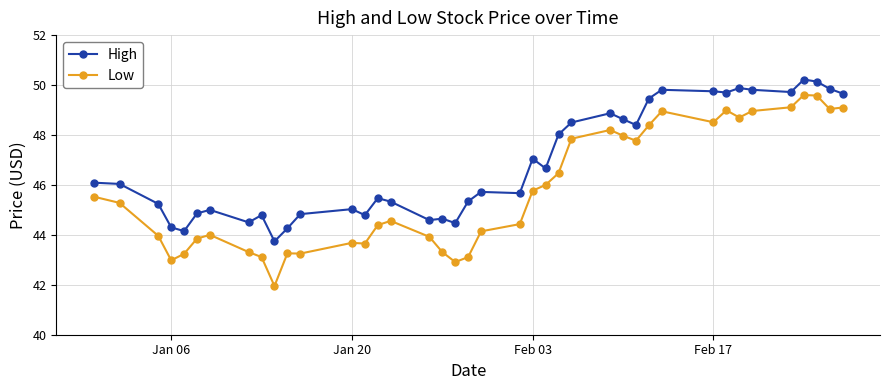

True or false: Low has more than 0 interior local peaks.

True